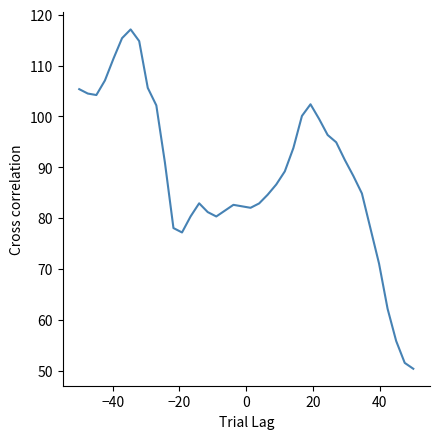

What is the difference between the maximum and minimum values?

66.7